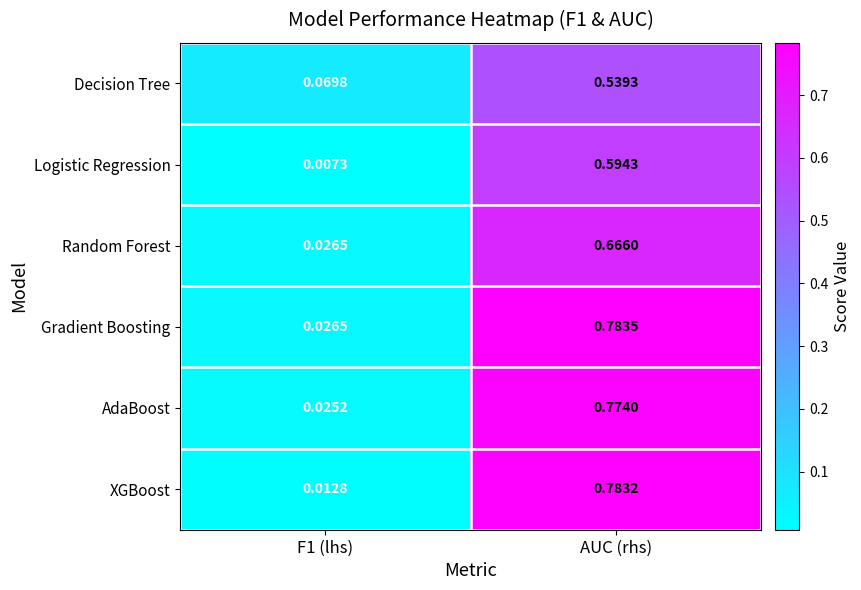

At which category is the sum across all series the highest?

AUC (rhs)